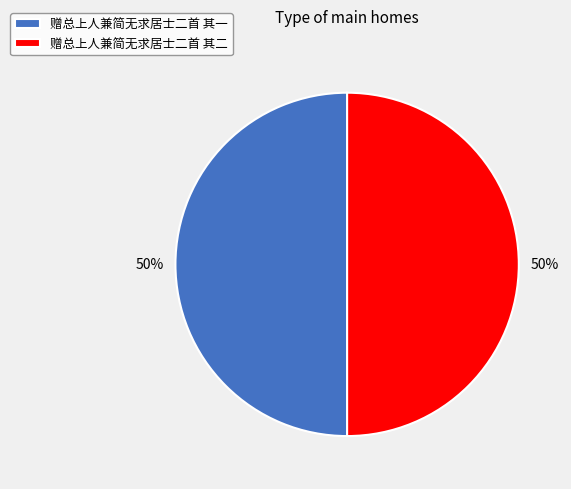

How many slices are in this pie chart?

2